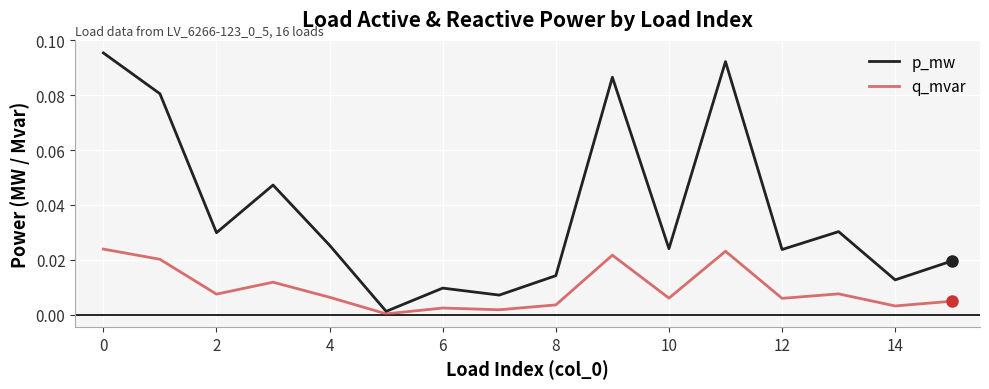

Rank the series by their average value, from highest to lowest.

p_mw, q_mvar